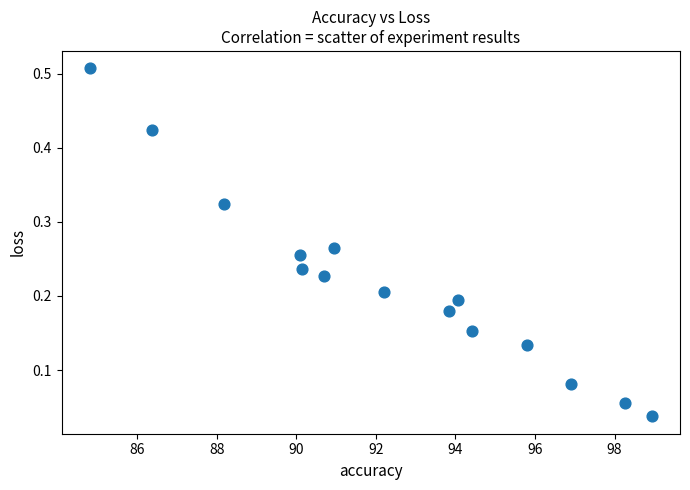

What is the range of X values (max minus min)?

14.1